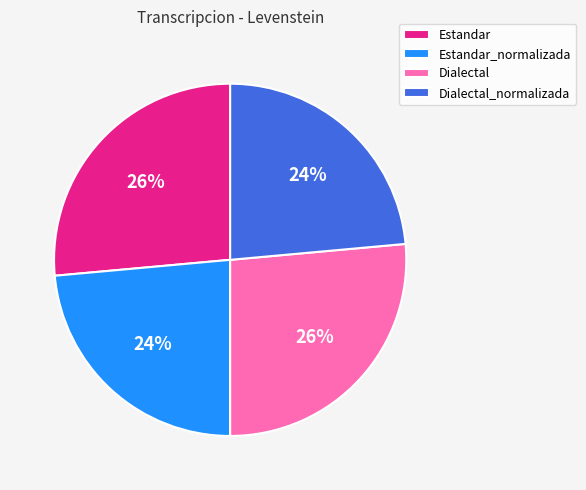

What is the ratio of the value at Dialectal_normalizada to the value at Estandar?

0.9